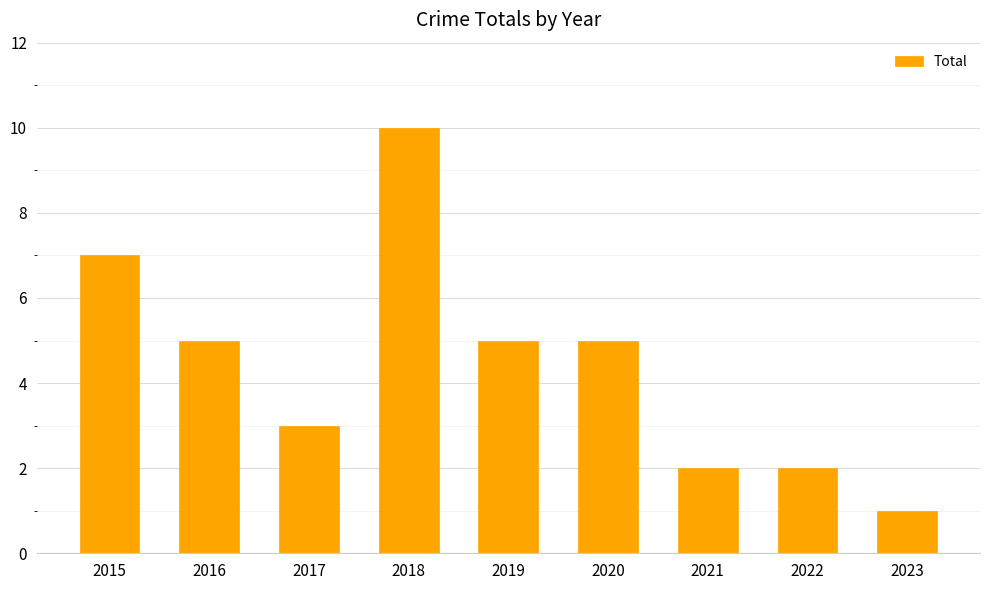

Which has a higher value, 2016 or 2015?

2015